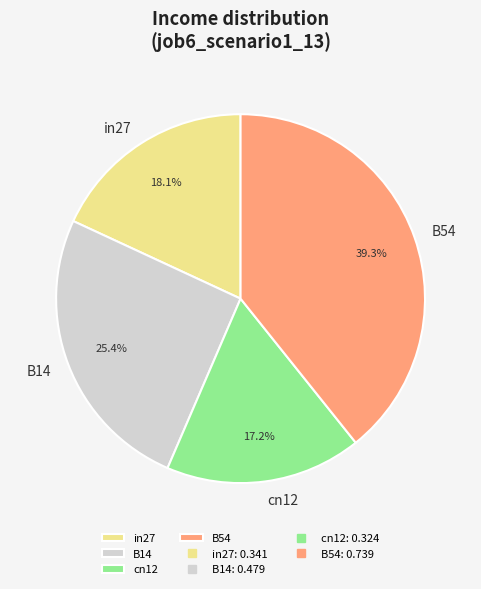

To the nearest percent, what is the difference between the largest and smallest slice percentages?

22%